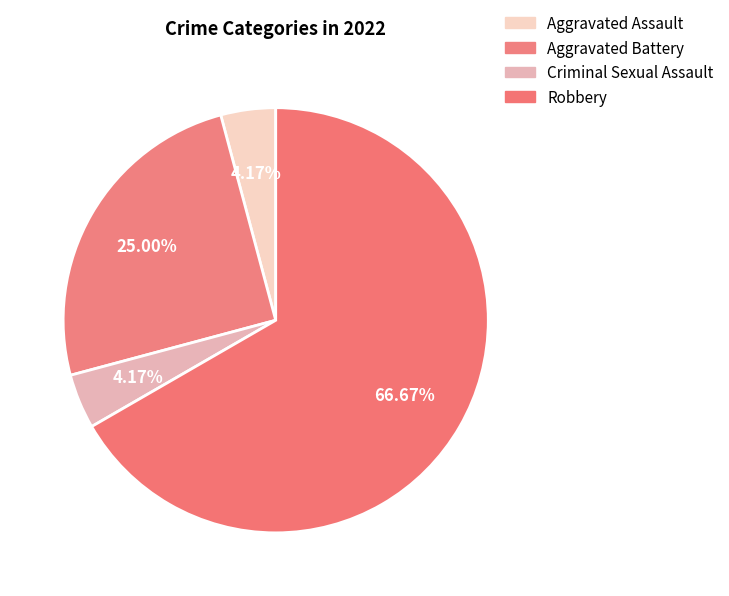

How many slices are in this pie chart?

4